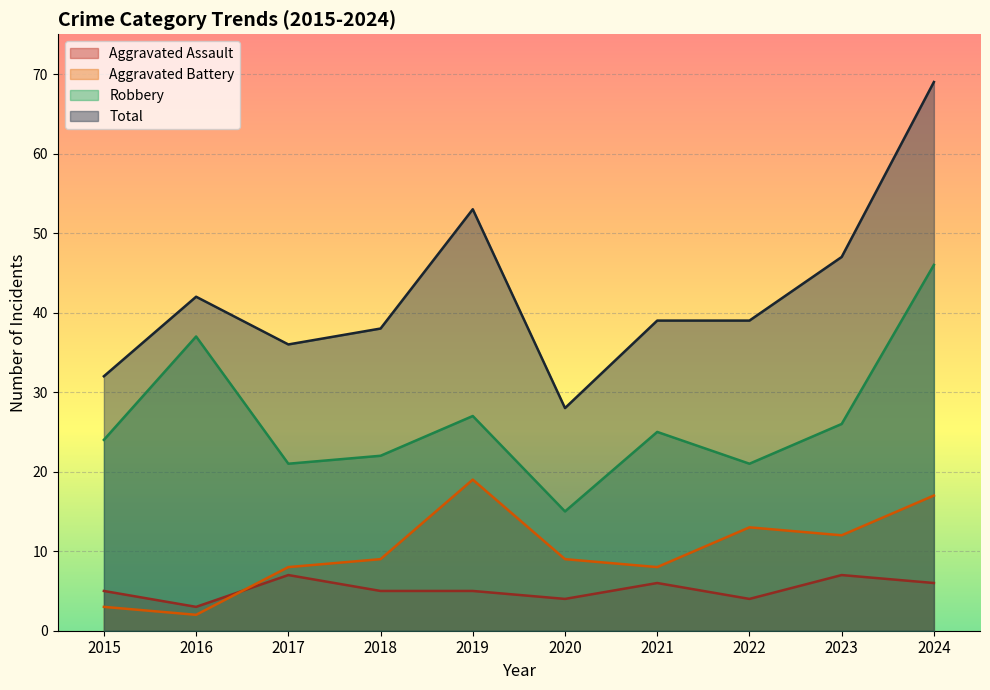

What is the value of the Aggravated Battery point at the 9th from the left?

12